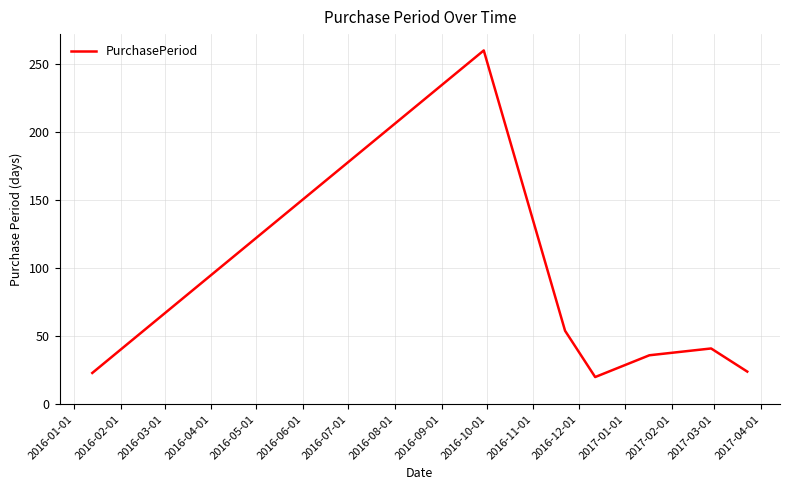

True or false: the data has more than 2 interior local peaks.

False